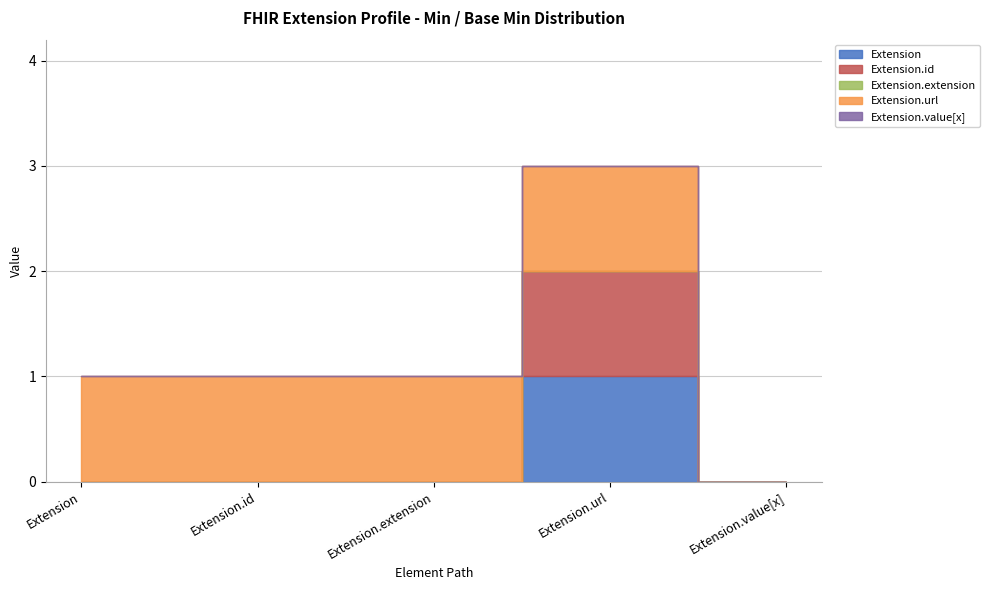

Count the number of data series in this chart.

5